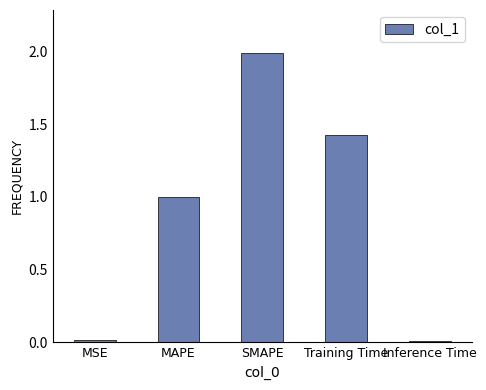

Approximately how many times larger is the value at MAPE compared to Training Time?

0.7